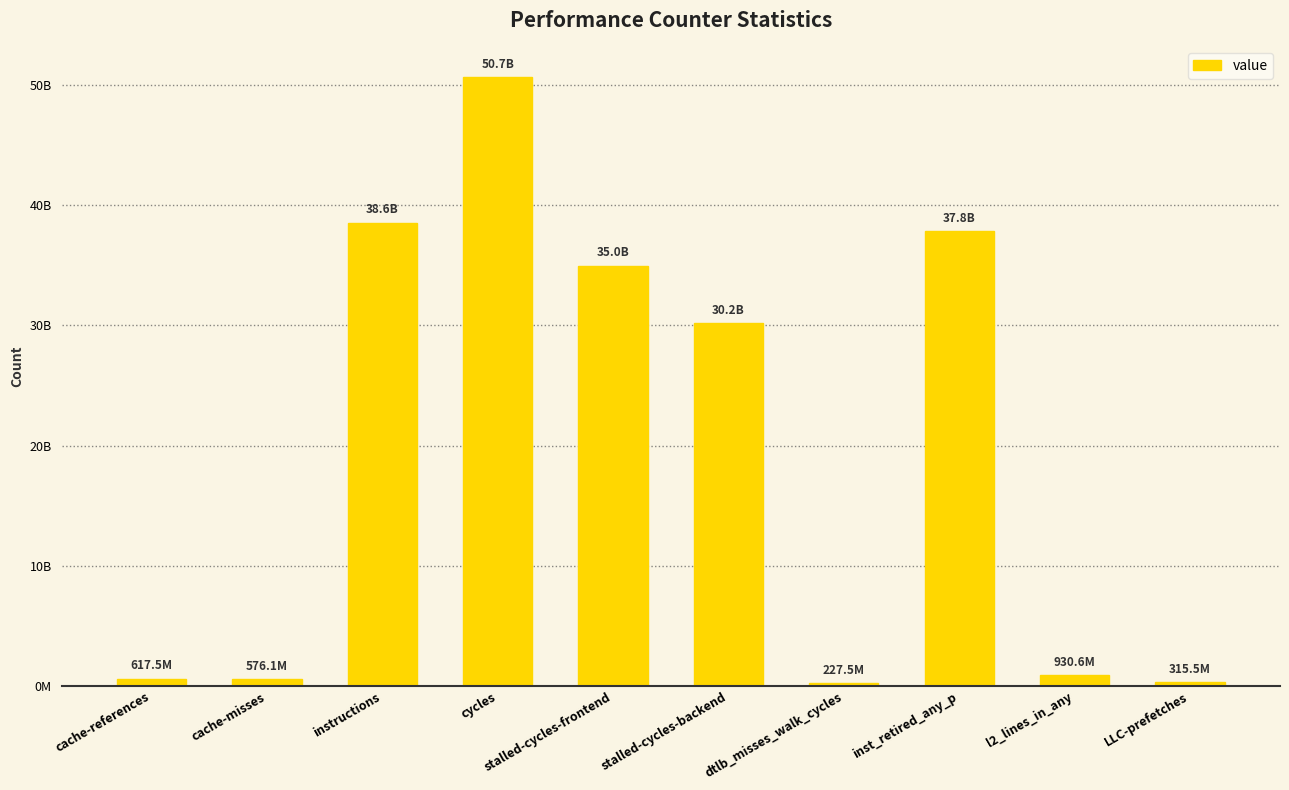

How many distinct data groups are displayed?

1